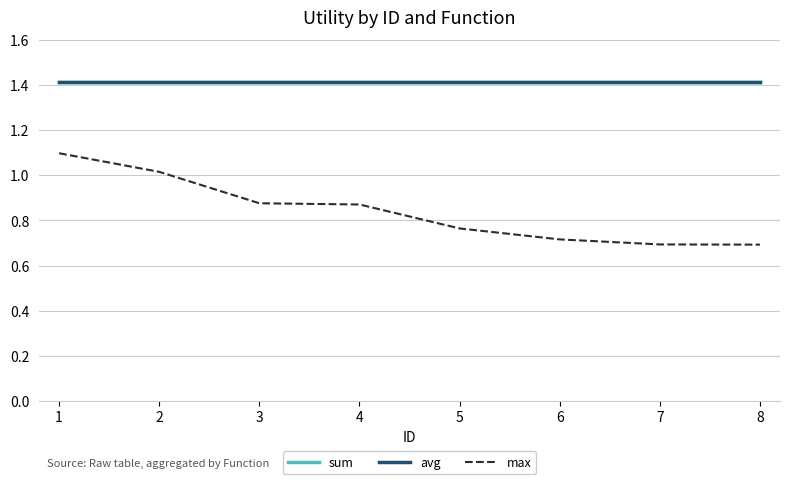

True or false: max and sum intersect in this chart.

False